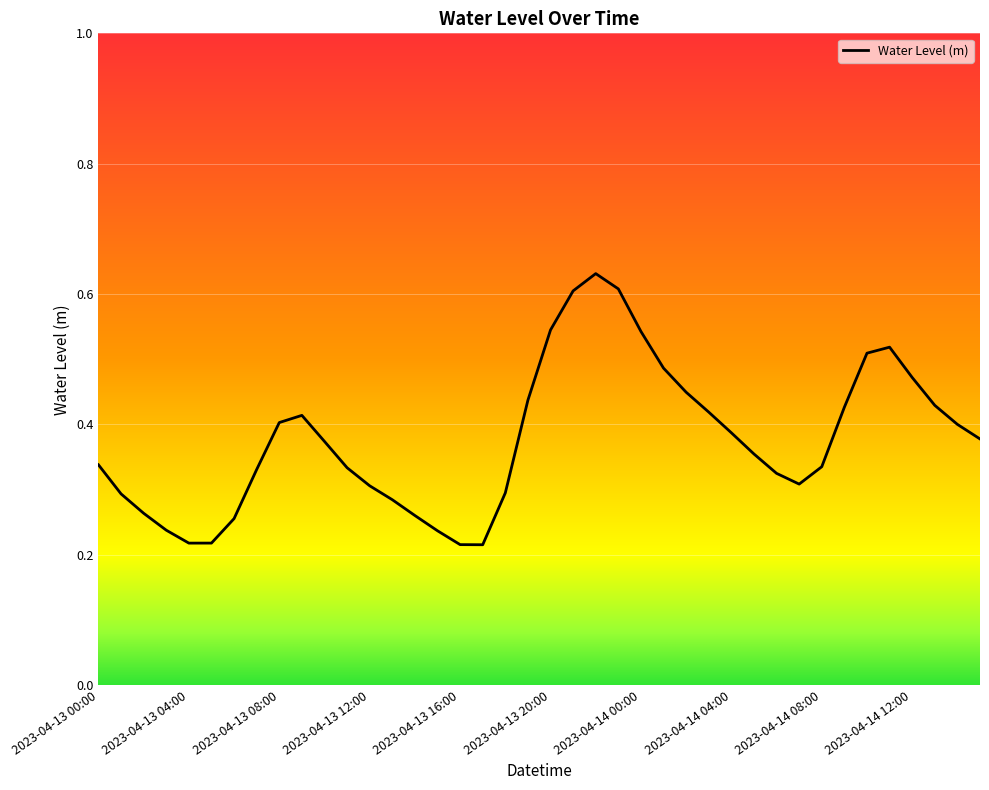

What is the sum of all values?

15.1